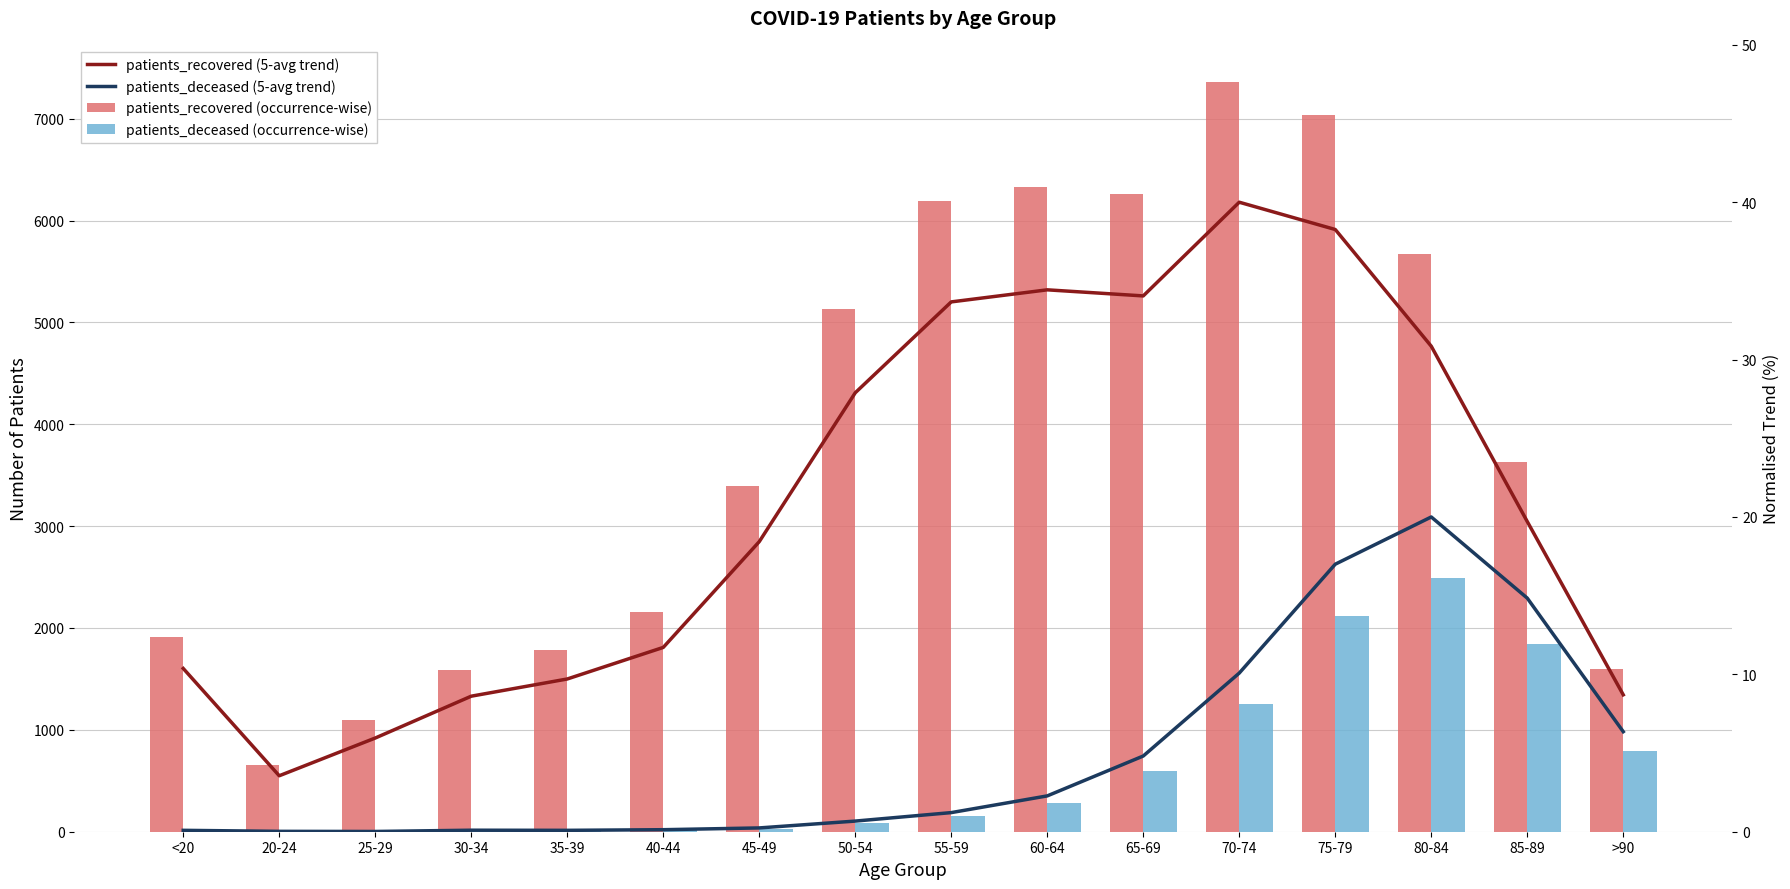

What is the label of the 12th bar from the right?

35-39